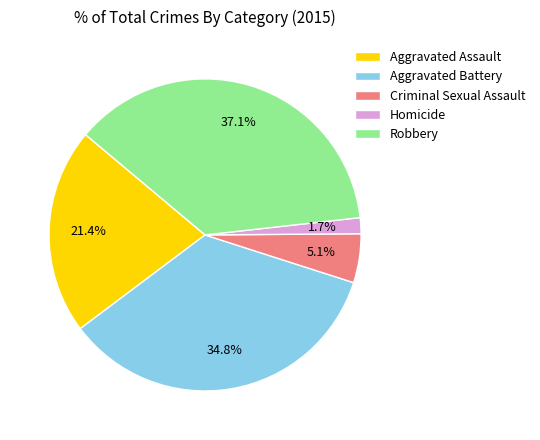

Is Aggravated Battery the majority of the pie?

No